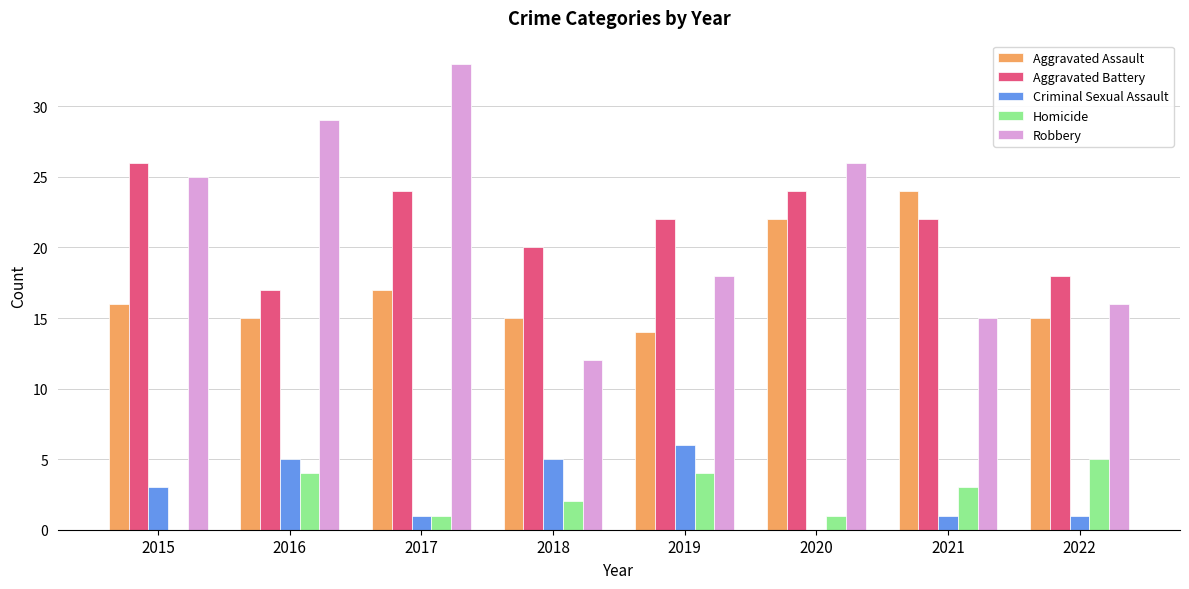

Which series has the widest spread of values?

Robbery